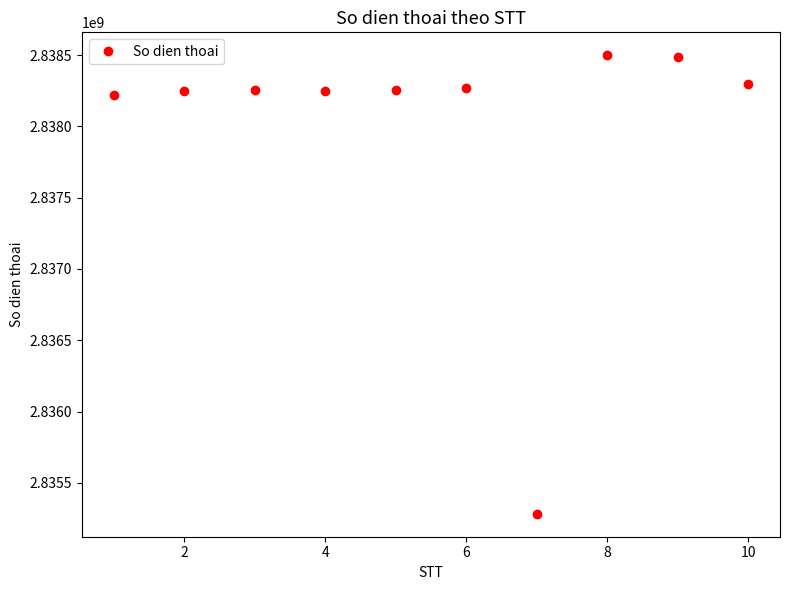

True or false: the data has more than 0 interior local peaks.

True